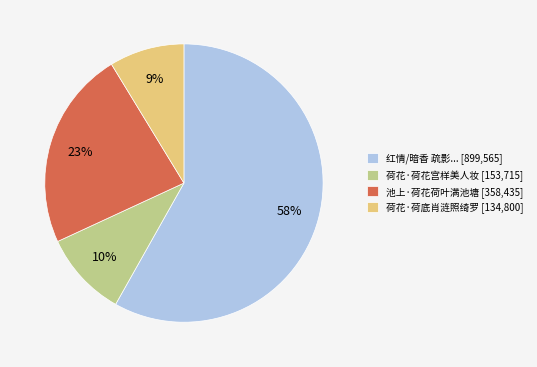

Approximately how many times larger is the value at 荷花·荷底肖涟照绮罗 [134,800] compared to 荷花·荷花宫样美人妆 [153,715]?

0.9